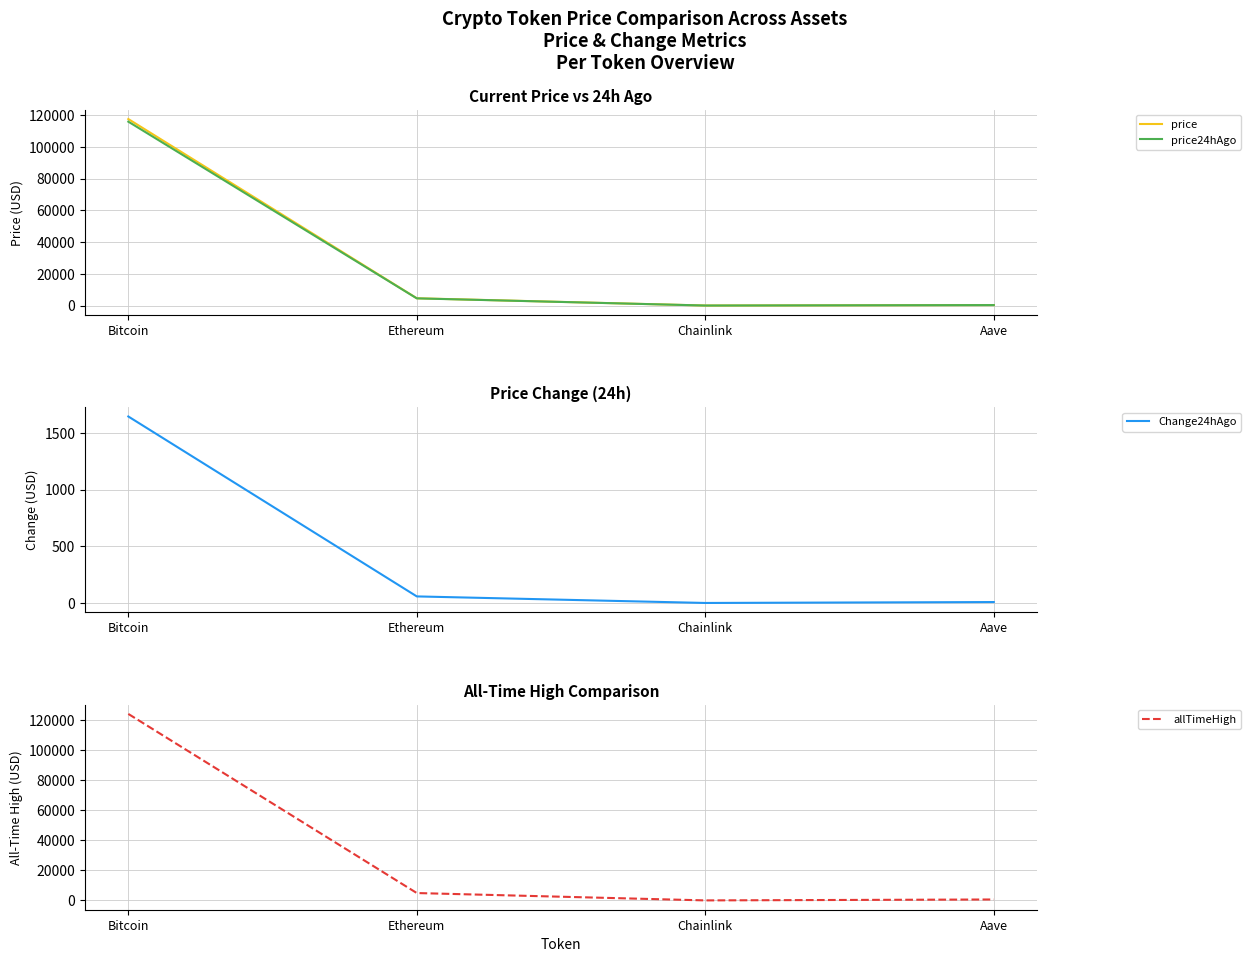

What is the approximate value of price at Bitcoin?

117554.0